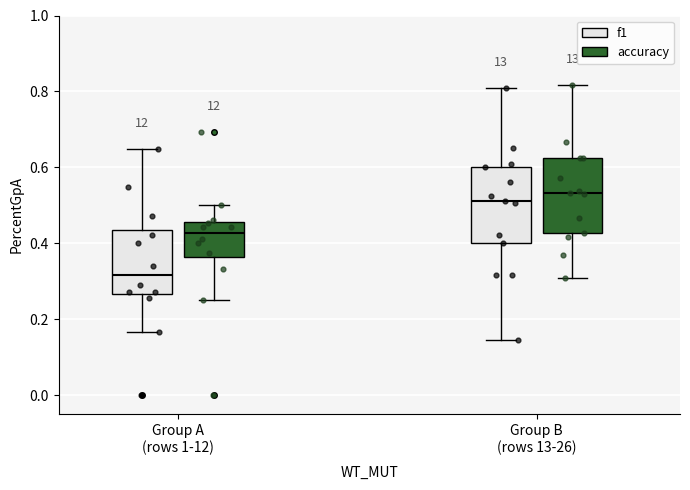

Where does the upper whisker of the box for Group B (rows 13-26) (f1) end on the y-axis? The values are not printed on the chart, so give them approximately, as read against the axis.

0.80